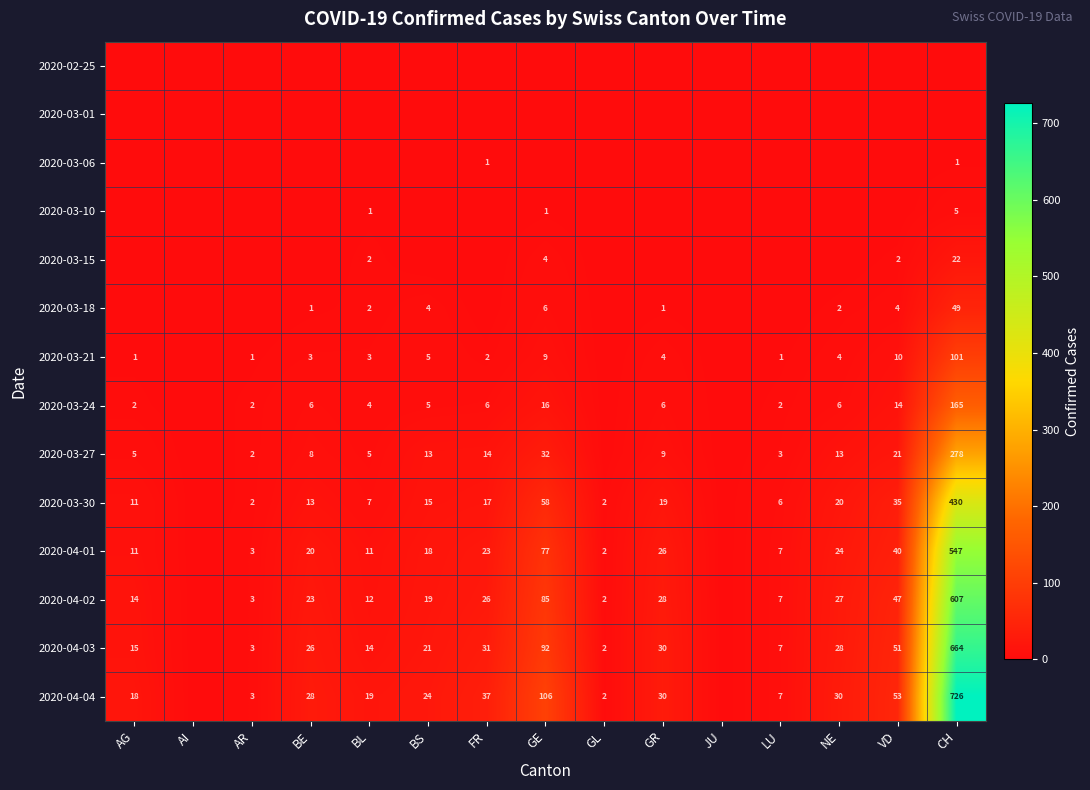

Is it true that 2020-03-06 equals 2 at CH?

False